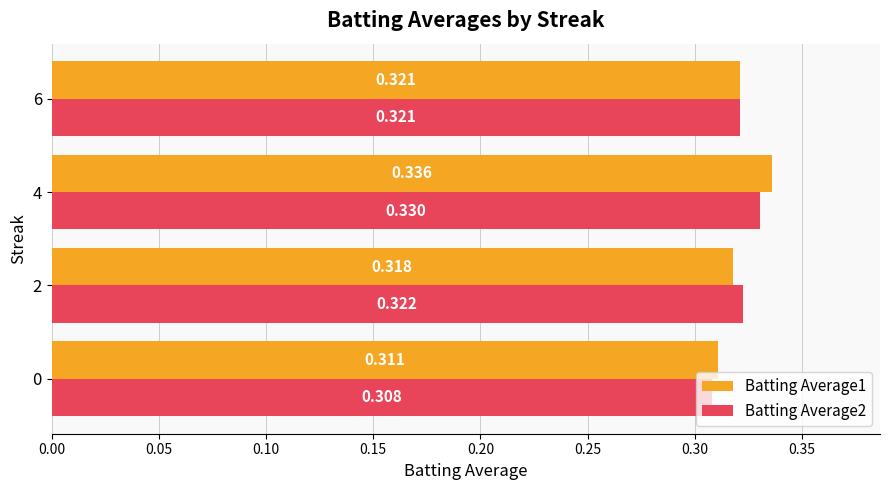

Which series has the largest total across all categories?

Batting Average1